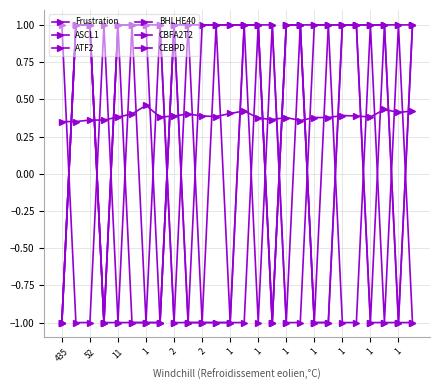

True or false: Frustration has more than 0 interior local peaks.

True